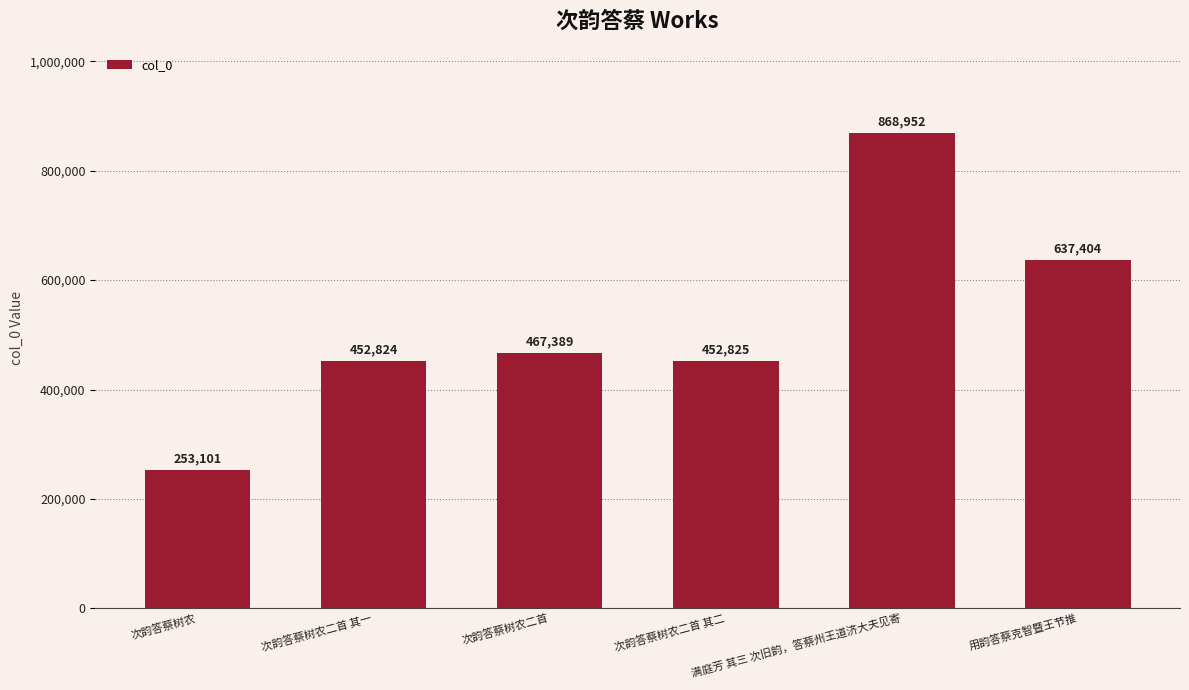

Rank the categories by value from highest to lowest.

满庭芳 其三 次旧韵，答蔡州王道济大夫见寄, 用韵答蔡克智暨王节推, 次韵答蔡树农二首, 次韵答蔡树农二首 其二, 次韵答蔡树农二首 其一, 次韵答蔡树农